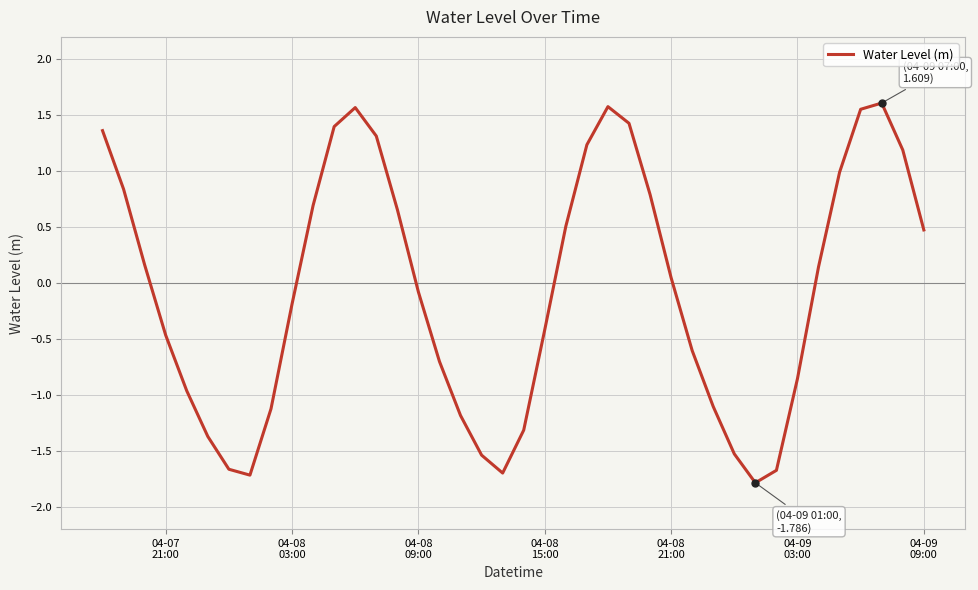

What is the smallest value displayed?

-1.8